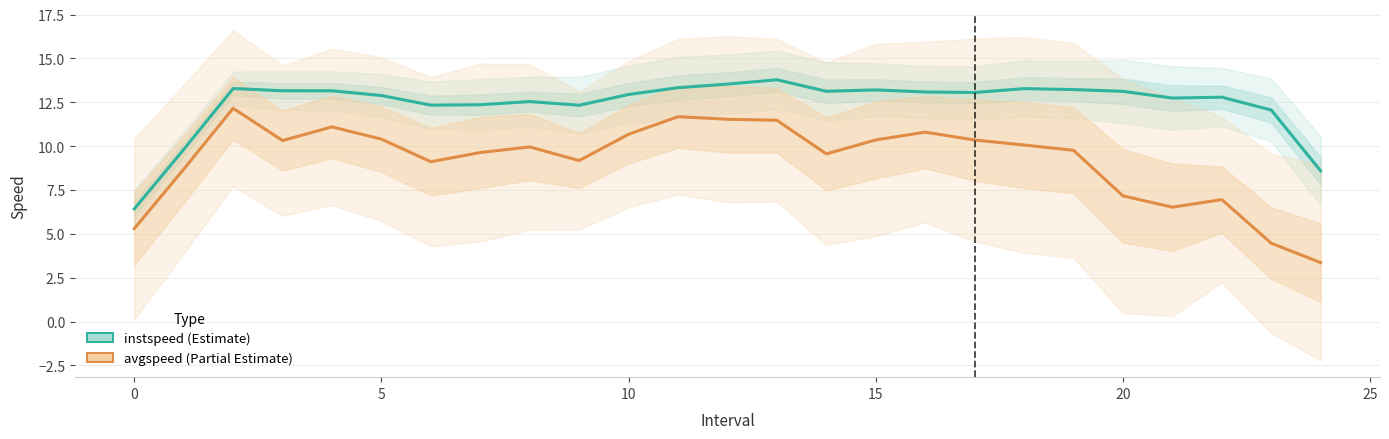

In instspeed (Estimate), how many points are lower than both neighbors (excluding endpoints)?

5